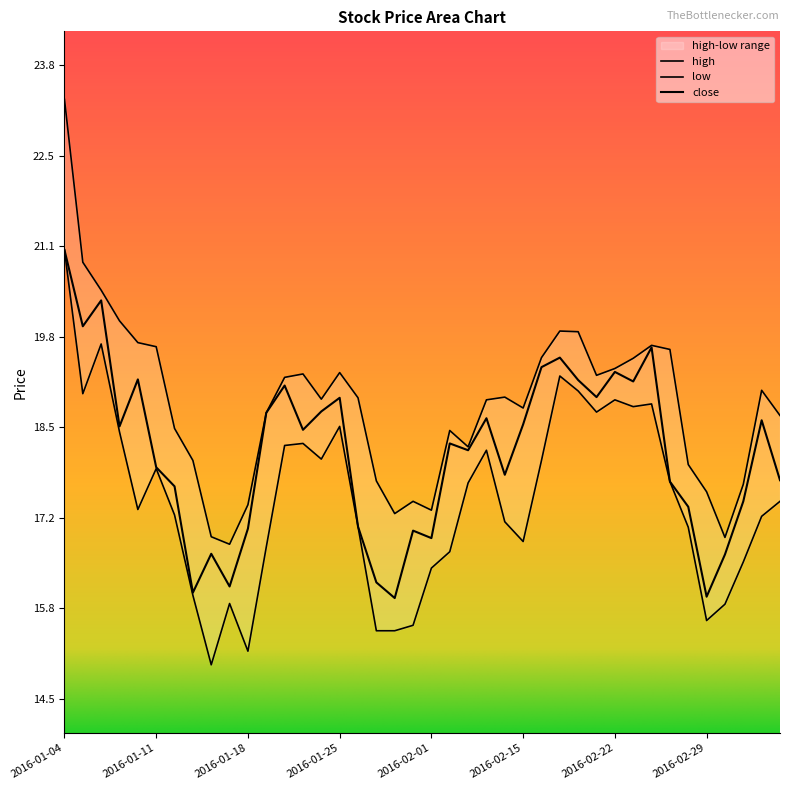

What is the sum of all low values?

697.6